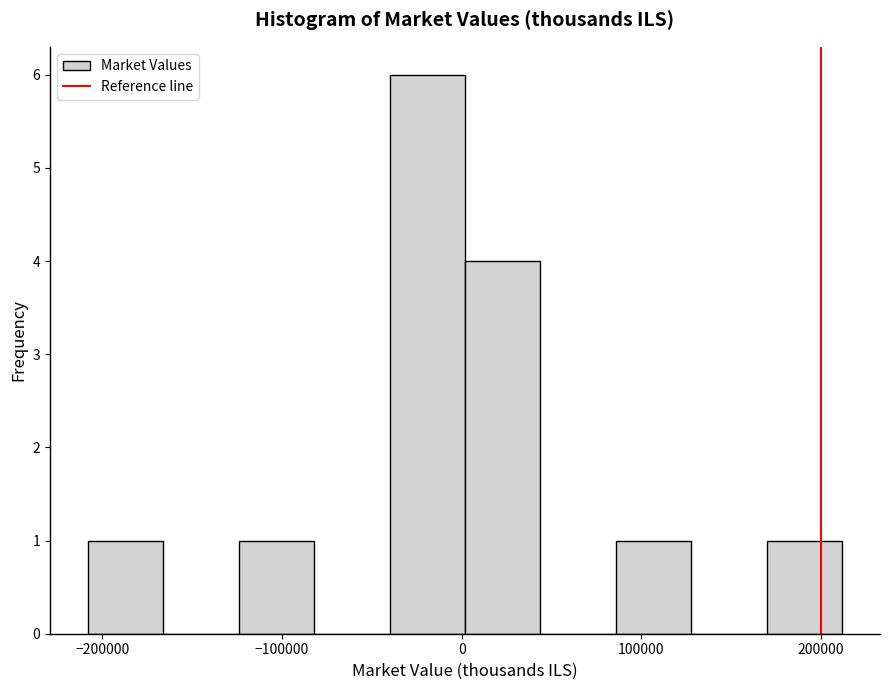

How tall is the bar that spans 170000 to 210000 on the x-axis? Neither the bar edges nor the heights are printed on the chart, so give them approximately, as read against the axes.

1